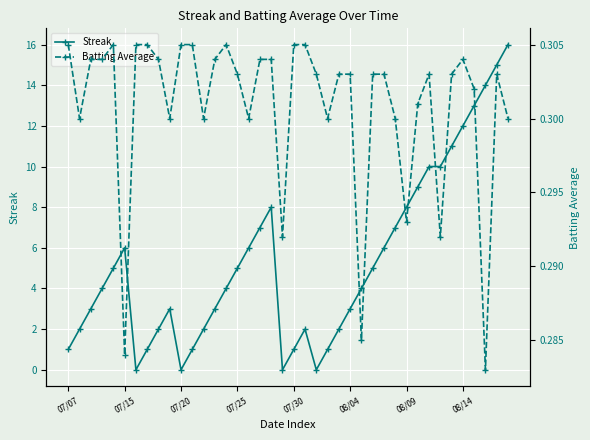

At which category is the sum across all series the highest?

39